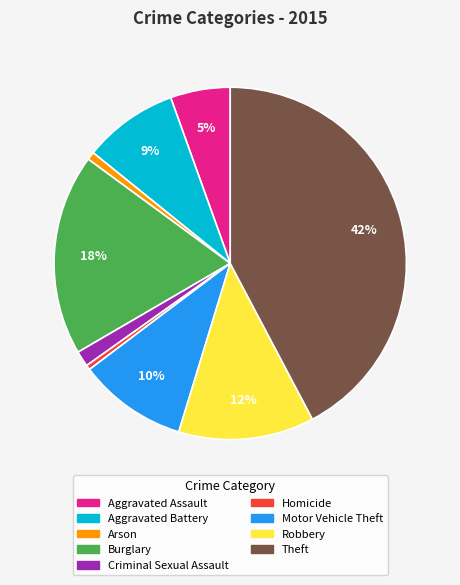

To the nearest percent, what portion does Motor Vehicle Theft represent?

10%